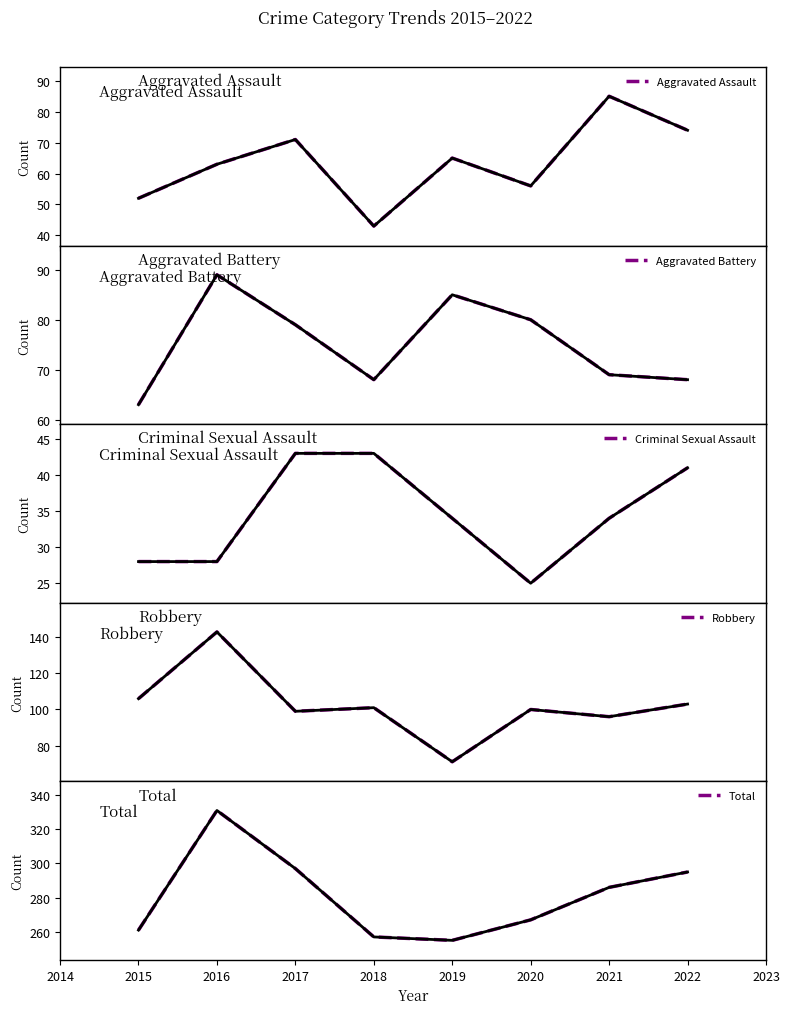

Which series has the largest range (max minus min)?

Total